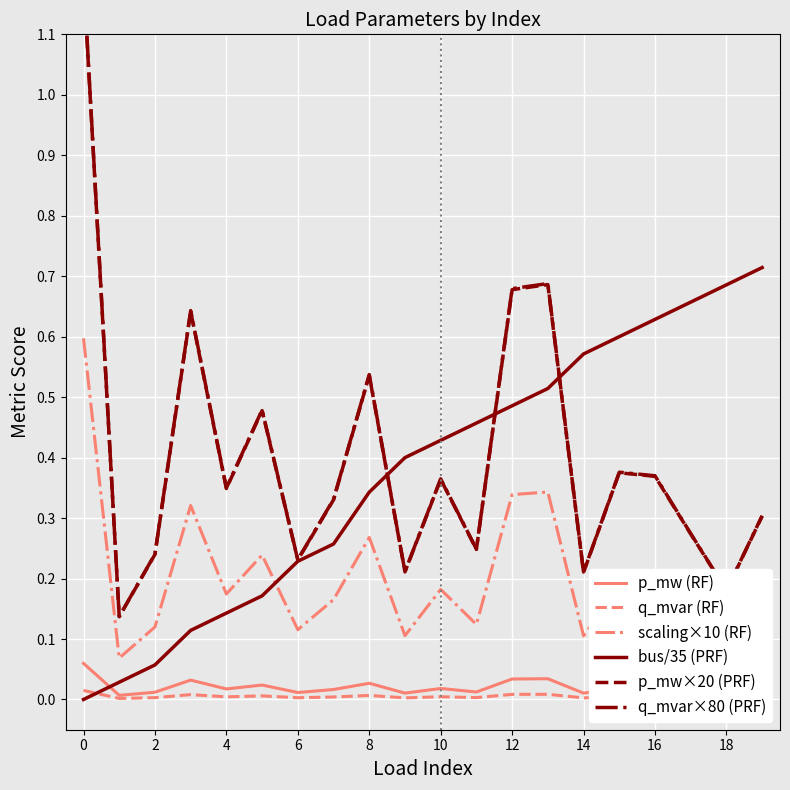

Is it true that bus/35 (PRF) equals 0.6 at 8?

False